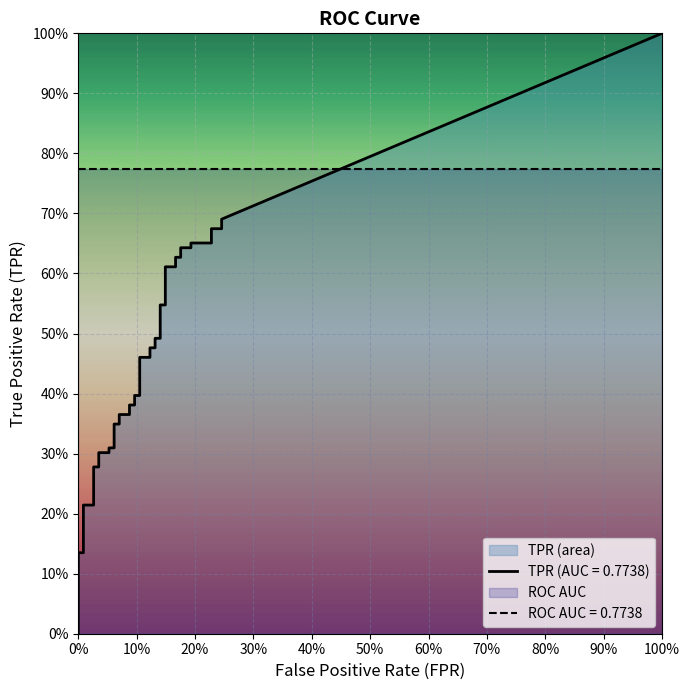

True or false: tpr has a value of 0.2 at 24.

False